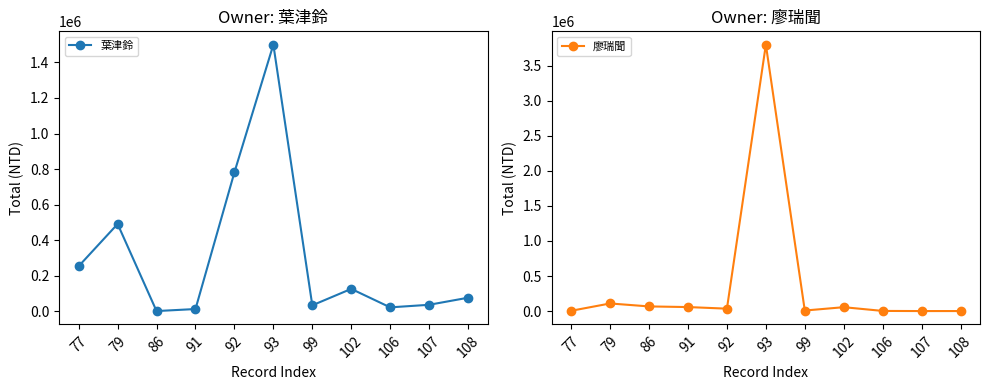

True or false: 廖瑞聞 has a value of 5382422 at 93.

False